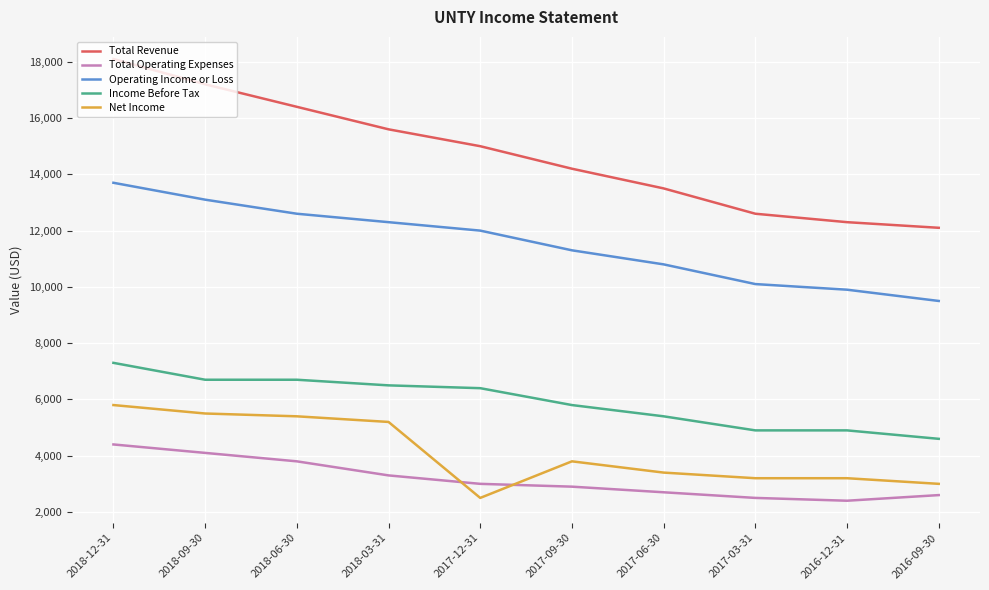

Reading left to right, extract all data points from this chart.

Total Revenue: 18100	17200	16400	15600	15000	14200	13500	12600	12300	12100
Total Operating Expenses: 4400	4100	3800	3300	3000	2900	2700	2500	2400	2600
Operating Income or Loss: 13700	13100	12600	12300	12000	11300	10800	10100	9900	9500
Income Before Tax: 7300	6700	6700	6500	6400	5800	5400	4900	4900	4600
Net Income: 5800	5500	5400	5200	2500	3800	3400	3200	3200	3000